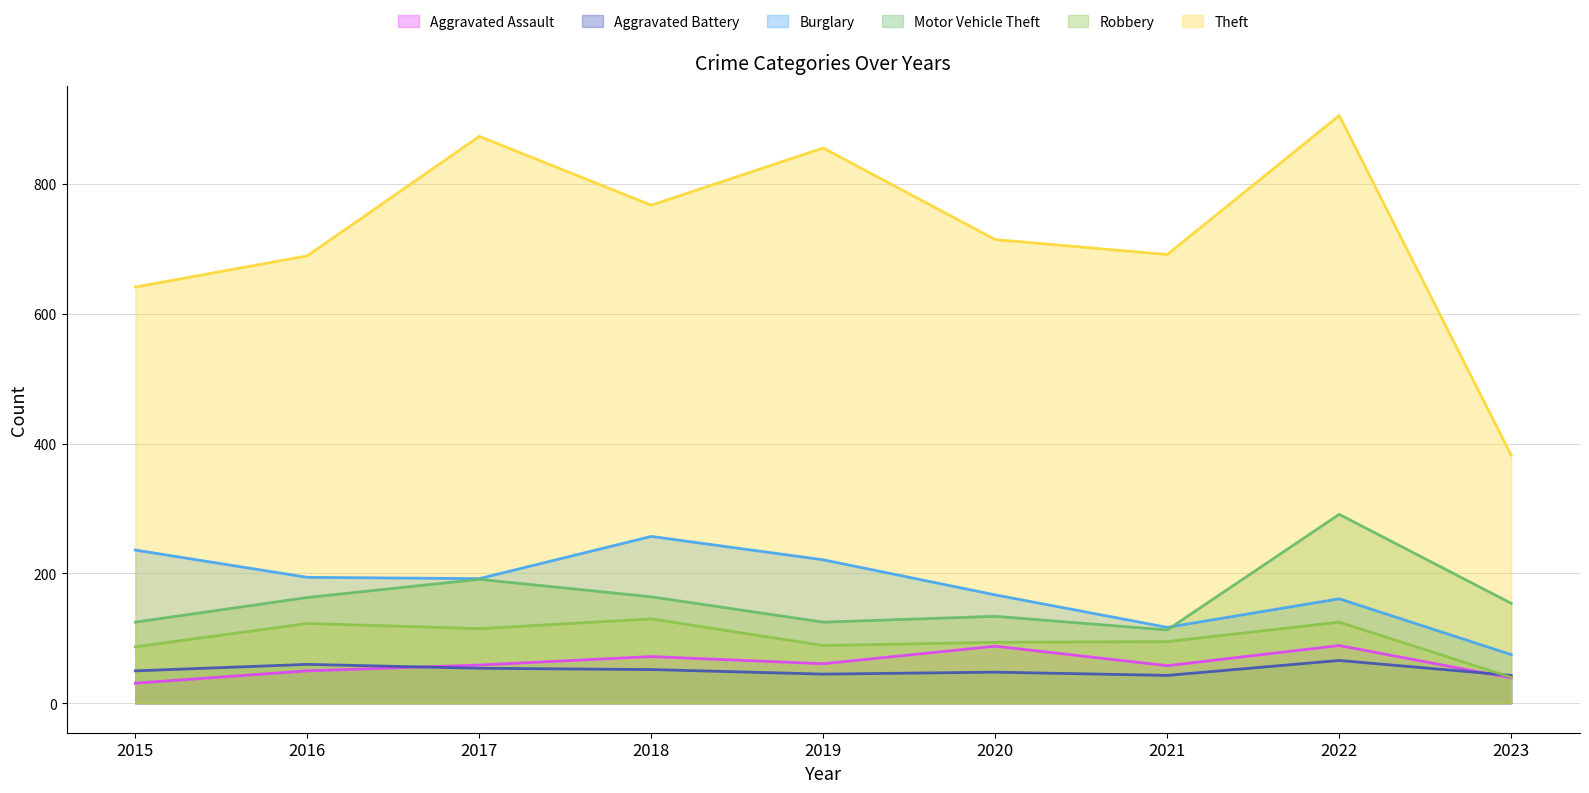

Rank the series by their maximum value, from highest to lowest.

Theft, Motor Vehicle Theft, Burglary, Robbery, Aggravated Assault, Aggravated Battery